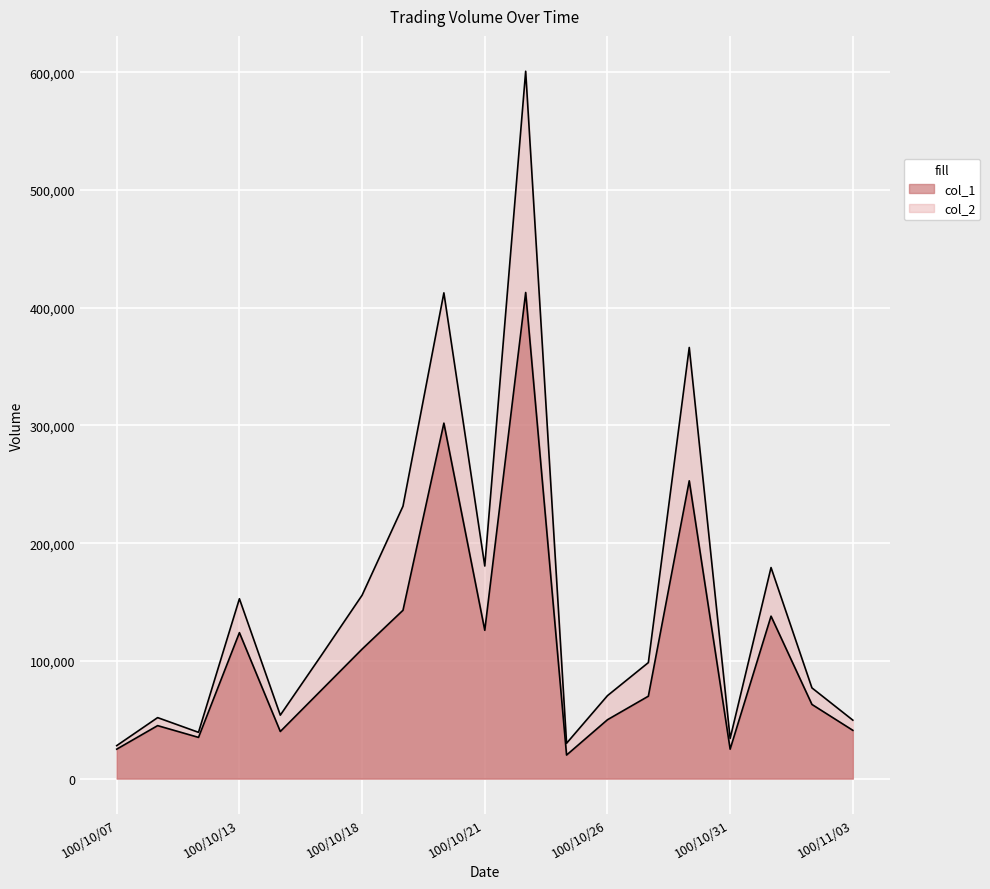

What is the minimum value shown in the chart?

20000